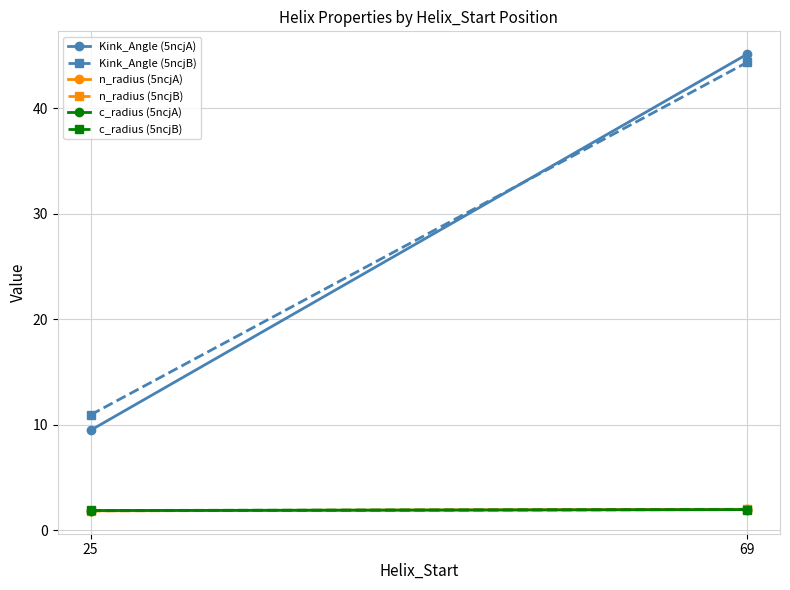

Which has a higher value, 69 or 25?

69